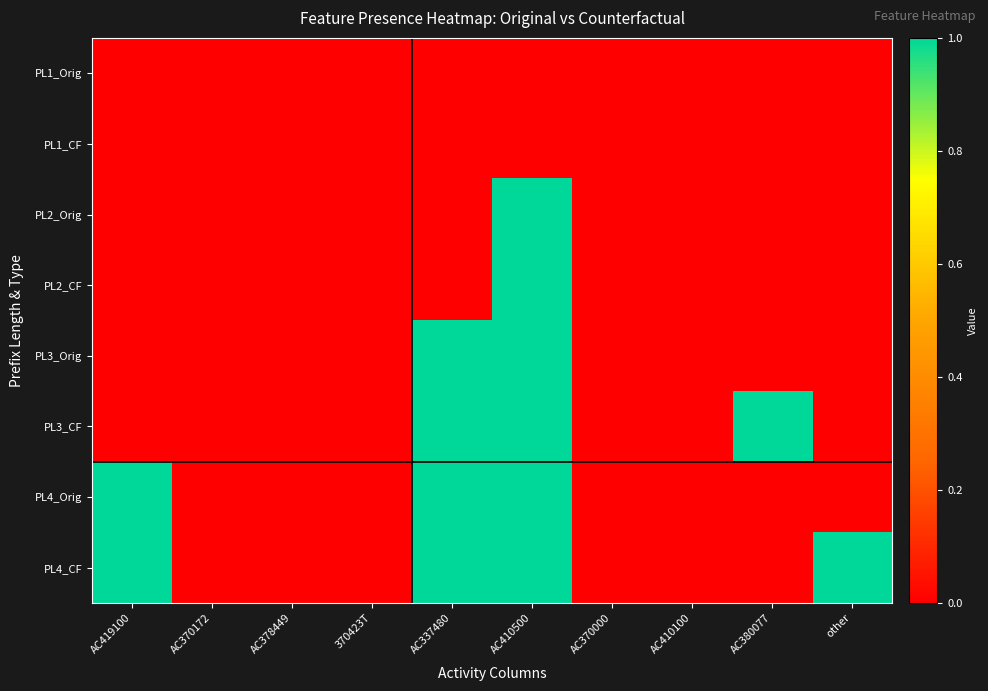

At which category is the sum across all series the highest?

AC410500